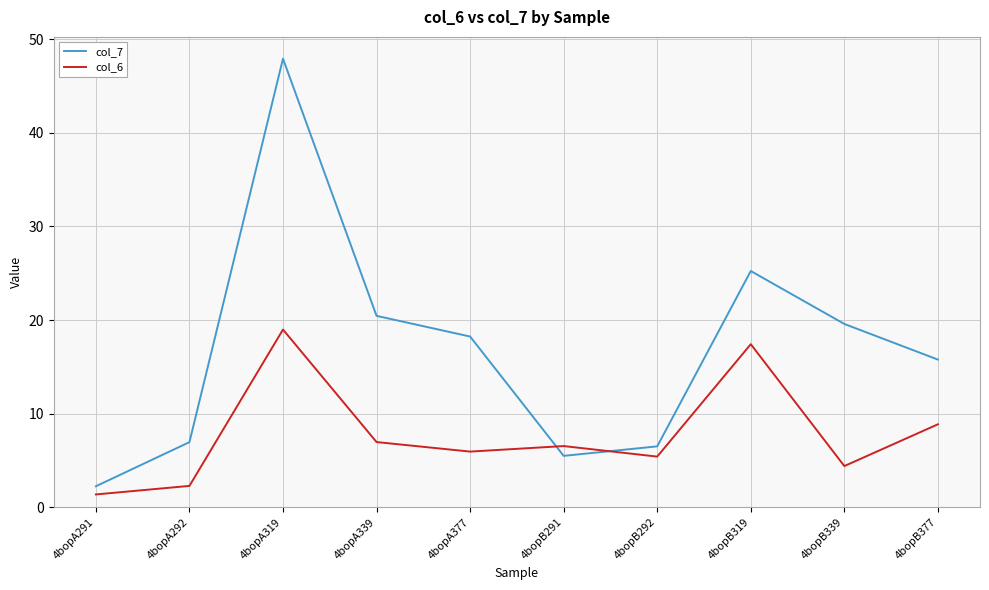

What is the sum of all col_7 values?

168.4